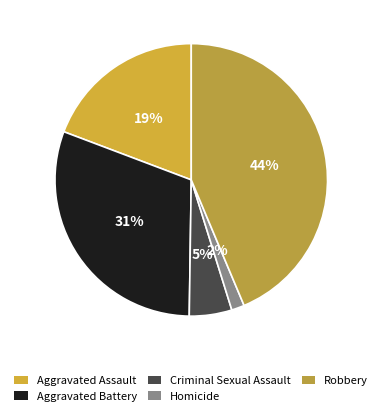

Between Criminal Sexual Assault and Aggravated Assault, which is larger?

Aggravated Assault